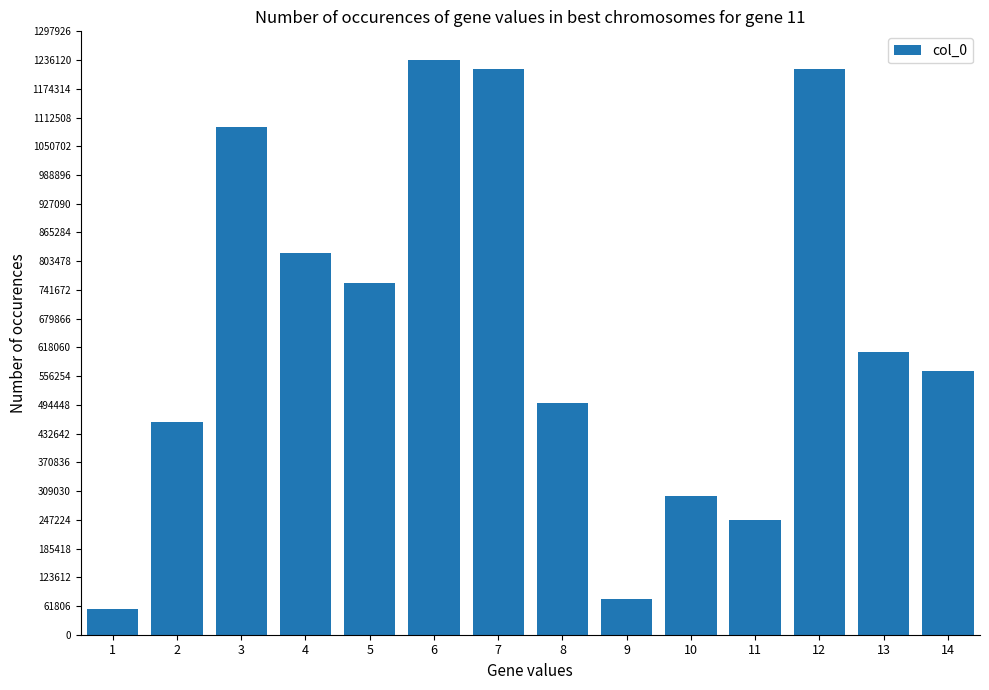

How many distinct data groups are displayed?

1